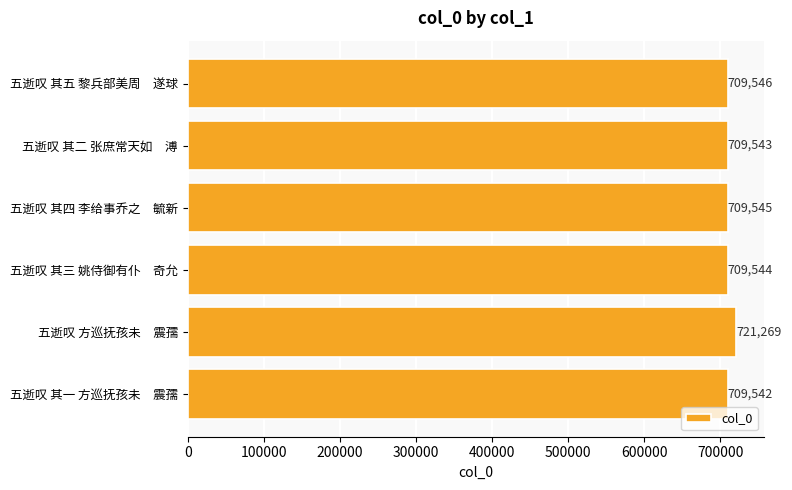

Count the number of data series in this chart.

1